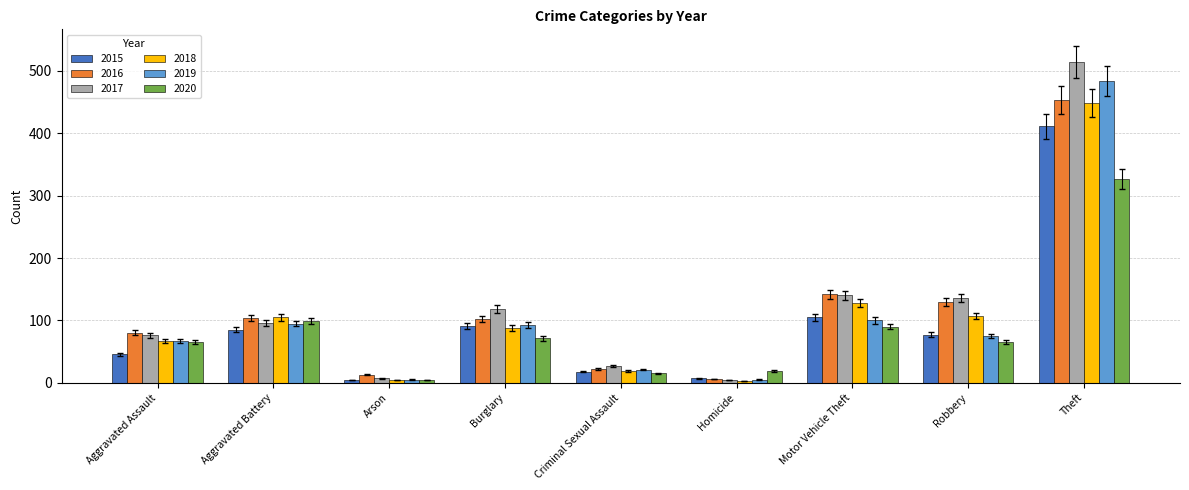

Which series has the widest spread of values?

2017